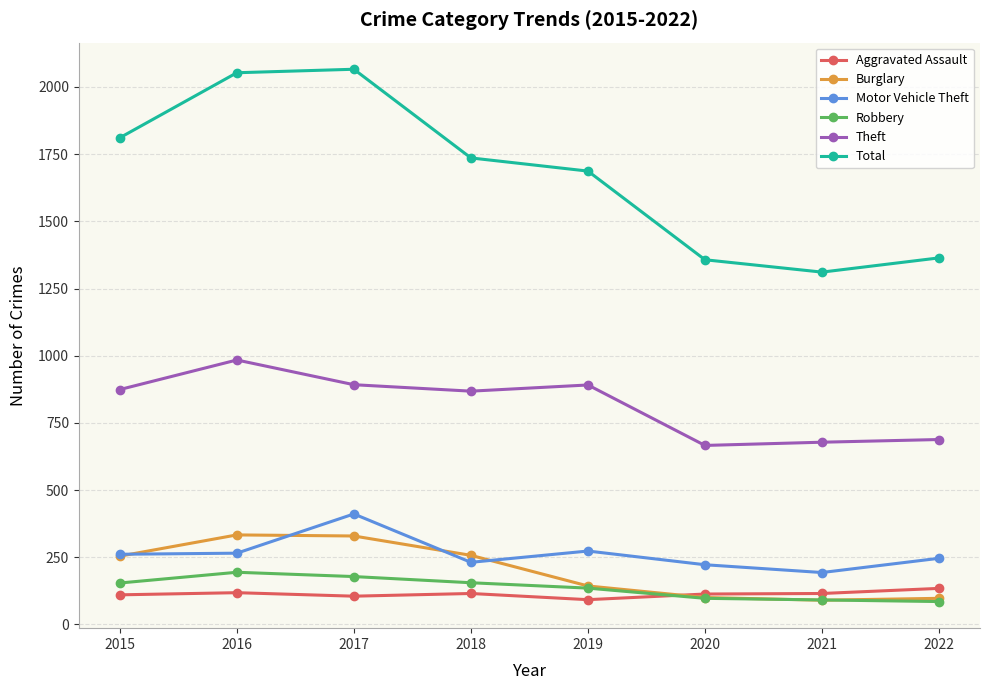

True or false: Total has a value of 2053 at 2016.

True